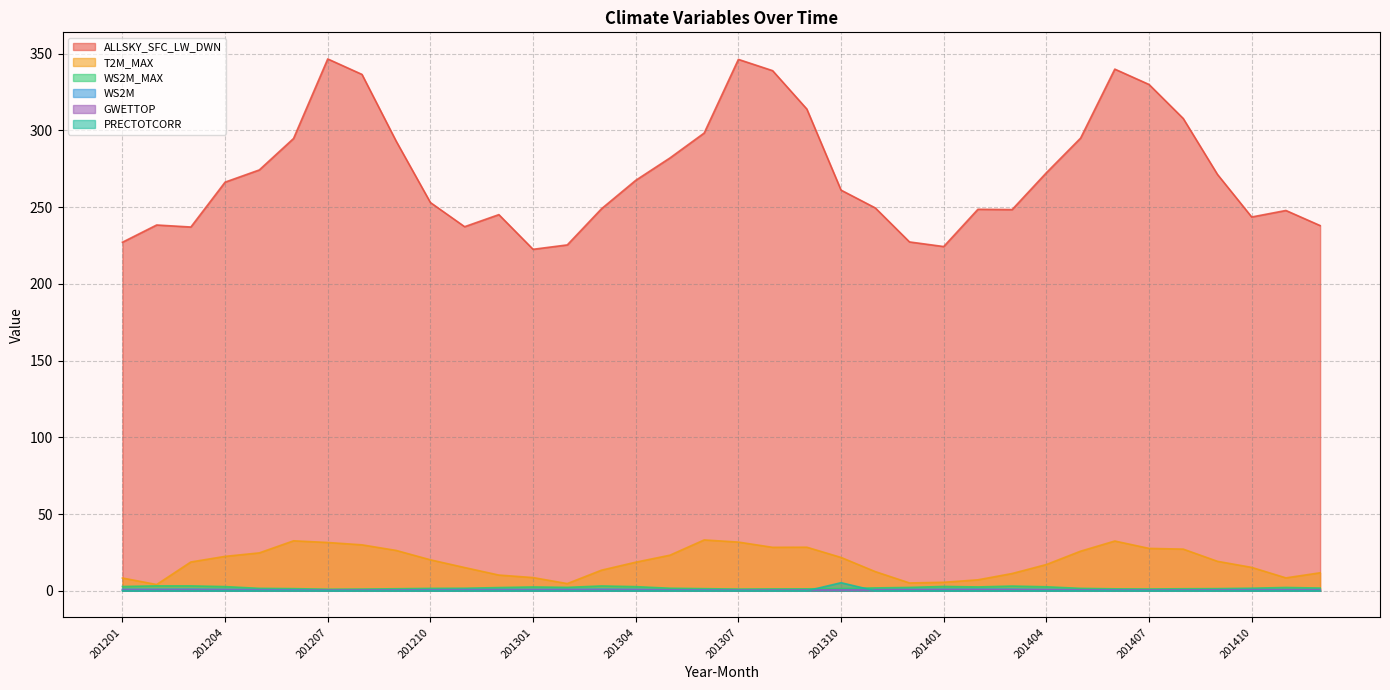

Reading left to right, extract all data points from this chart.

ALLSKY_SFC_LW_DWN: 201201=227.1	201202=238.4	201203=237.1	201204=266.3	201205=274.2	201206=294.7	201207=346.6	201208=336.5	201209=293.0	201210=253.0	201211=237.3	201212=245.1	201301=222.5	201302=225.4	201303=249.0	201304=267.5	201305=282.1	201306=298.3	201307=346.3	201308=338.9	201309=313.9	201310=261.1	201311=249.5	201312=227.3	201401=224.3	201402=248.6	201403=248.4	201404=272.4	201405=295.0	201406=339.9	201407=329.9	201408=307.8	201409=271.3	201410=243.6	201411=247.8	201501=238.0
T2M_MAX: 201201=8.3	201202=4.1	201203=18.8	201204=22.4	201205=24.7	201206=32.6	201207=31.5	201208=30.0	201209=26.3	201210=20.2	201211=15.2	201212=10.3	201301=8.6	201302=4.7	201303=13.4	201304=18.6	201305=23.2	201306=33.1	201307=31.8	201308=28.3	201309=28.4	201310=21.7	201311=12.5	201312=5.1	201401=5.5	201402=7.2	201403=11.3	201404=17.1	201405=25.8	201406=32.4	201407=27.6	201408=27.2	201409=19.2	201410=15.3	201411=8.4	201501=11.8
WS2M_MAX: 201201=2.8	201202=3.2	201203=3.2	201204=2.7	201205=1.6	201206=1.4	201207=1.0	201208=1.1	201209=1.3	201210=1.6	201211=1.7	201212=2.1	201301=2.5	201302=2.2	201303=3.1	201304=2.7	201305=1.7	201306=1.4	201307=1.1	201308=1.2	201309=1.3	201310=1.4	201311=1.9	201312=2.2	201401=2.8	201402=2.5	201403=3.1	201404=2.6	201405=1.6	201406=1.3	201407=1.2	201408=1.3	201409=1.4	201410=1.7	201411=2.2	201501=1.8
WS2M: 201201=1.1	201202=1.1	201203=1.1	201204=1.0	201205=0.8	201206=0.6	201207=0.3	201208=0.5	201209=0.6	201210=0.7	201211=0.9	201212=0.9	201301=0.9	201302=1.0	201303=1.1	201304=1.0	201305=0.7	201306=0.6	201307=0.4	201308=0.4	201309=0.4	201310=0.7	201311=0.8	201312=1.0	201401=1.1	201402=1.1	201403=1.1	201404=1.0	201405=0.7	201406=0.6	201407=0.5	201408=0.6	201409=0.7	201410=0.8	201411=0.8	201501=0.8
GWETTOP: 201201=0.5	201202=0.5	201203=0.5	201204=0.5	201205=0.4	201206=0.3	201207=0.4	201208=0.4	201209=0.4	201210=0.4	201211=0.4	201212=0.4	201301=0.5	201302=0.5	201303=0.5	201304=0.5	201305=0.5	201306=0.3	201307=0.4	201308=0.4	201309=0.5	201310=0.5	201311=0.5	201312=0.6	201401=0.6	201402=0.6	201403=0.6	201404=0.6	201405=0.5	201406=0.4	201407=0.4	201408=0.5	201409=0.5	201410=0.5	201411=0.5	201501=0.6
PRECTOTCORR: 201201=0.0	201202=0.0	201203=0.0	201204=0.0	201205=0.0	201206=0.0	201207=0.0	201208=0.0	201209=0.0	201210=0.0	201211=0.0	201212=0.0	201301=0.0	201302=0.0	201303=0.0	201304=0.0	201305=0.0	201306=0.0	201307=0.0	201308=0.0	201309=0.0	201310=5.3	201311=0.0	201312=0.0	201401=0.0	201402=0.0	201403=0.0	201404=0.0	201405=0.0	201406=0.0	201407=0.0	201408=0.0	201409=0.0	201410=0.0	201411=0.0	201501=0.0